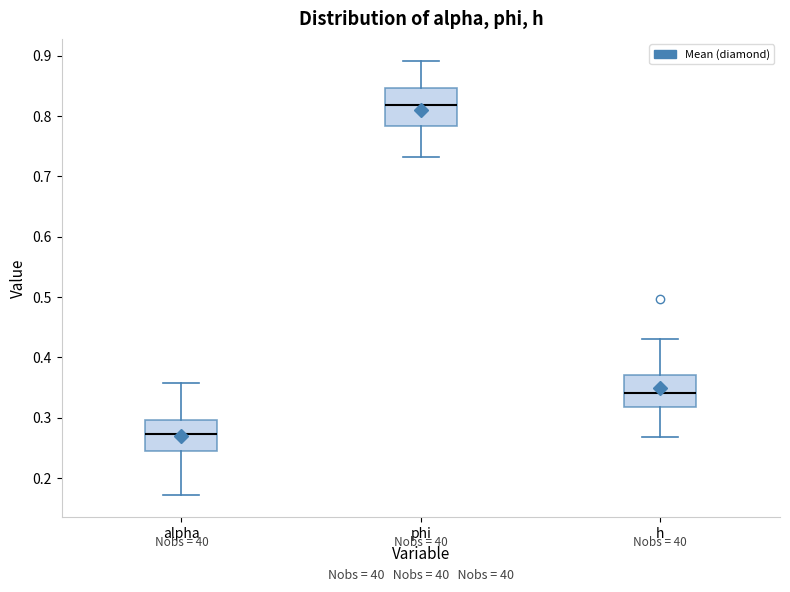

Which box's median line is the lowest?

alpha